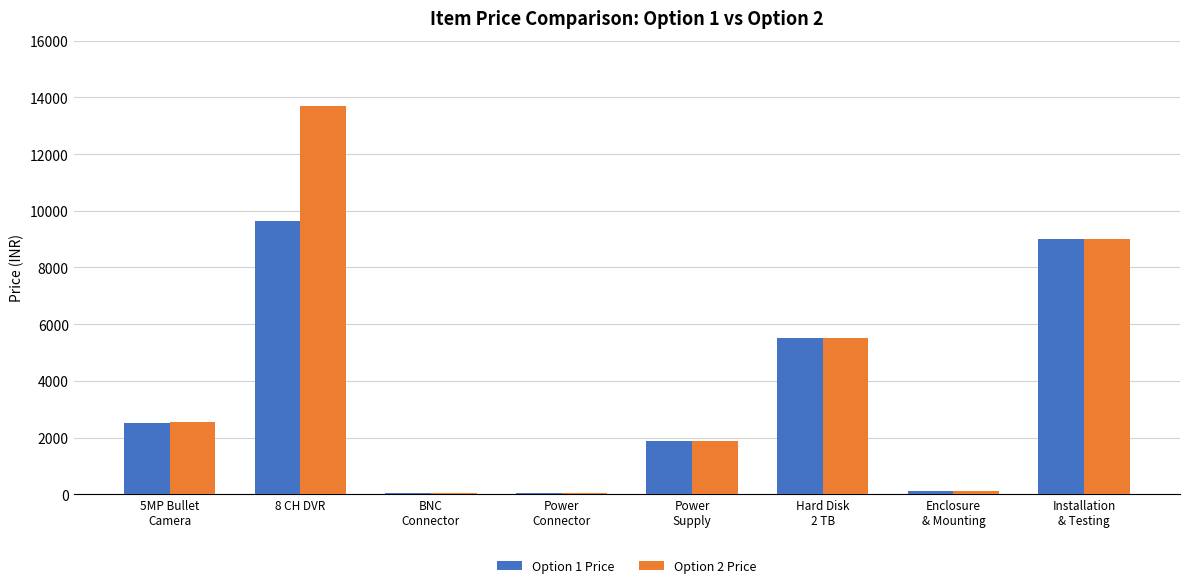

What is the sum of the Option 1 Price values at 8 CH DVR and Enclosure
& Mounting?

9730